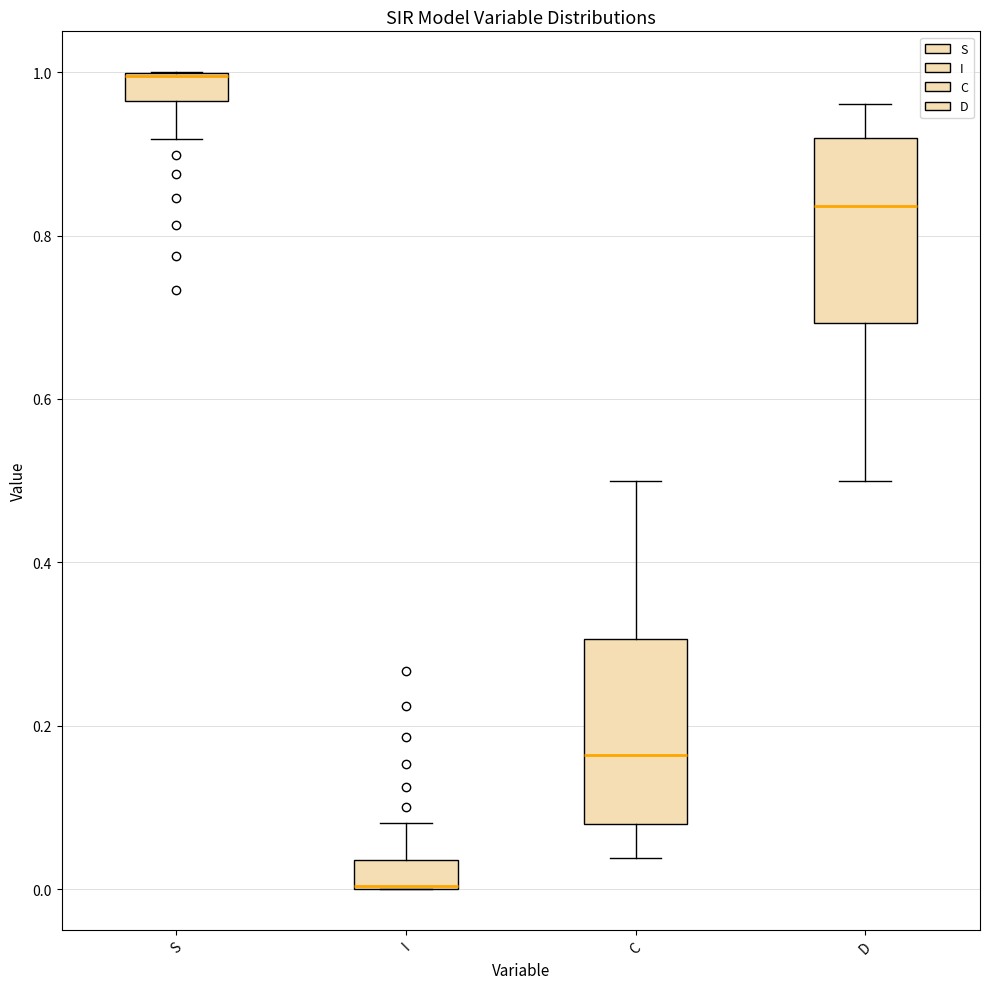

Reading left to right, read every box against the y-axis: the position of its median line, the range the box covers, and the ends of its whiskers. The values are not printed on the chart, so give them approximately, as read against the axis.

S: median 1.00 (drawn on the box's upper edge), box 0.96 to 1.00, whiskers 0.92 to 1.00
I: median 0.00 (drawn on the box's lower edge), box 0.00 to 0.04, whiskers 0.00 to 0.08
C: median 0.16, box 0.08 to 0.30, whiskers 0.04 to 0.50
D: median 0.84, box 0.70 to 0.92, whiskers 0.50 to 0.96